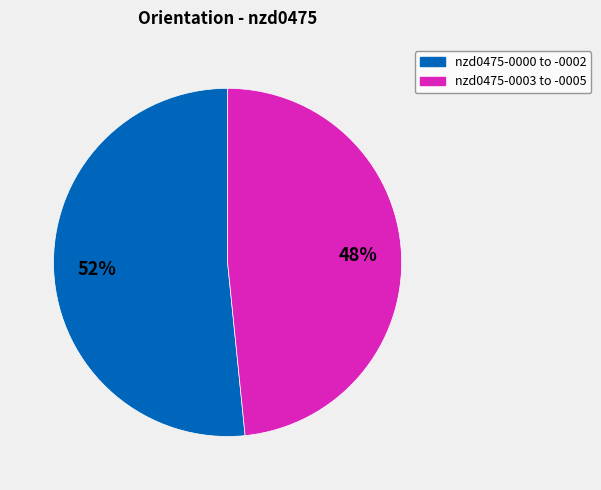

To the nearest percent, what is the average slice percentage?

50%